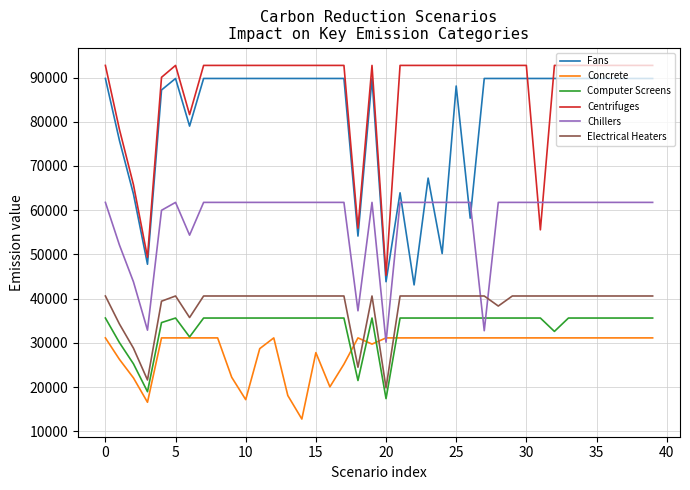

Which series ends up on top after the final intersection of Electrical Heaters and Concrete?

Electrical Heaters